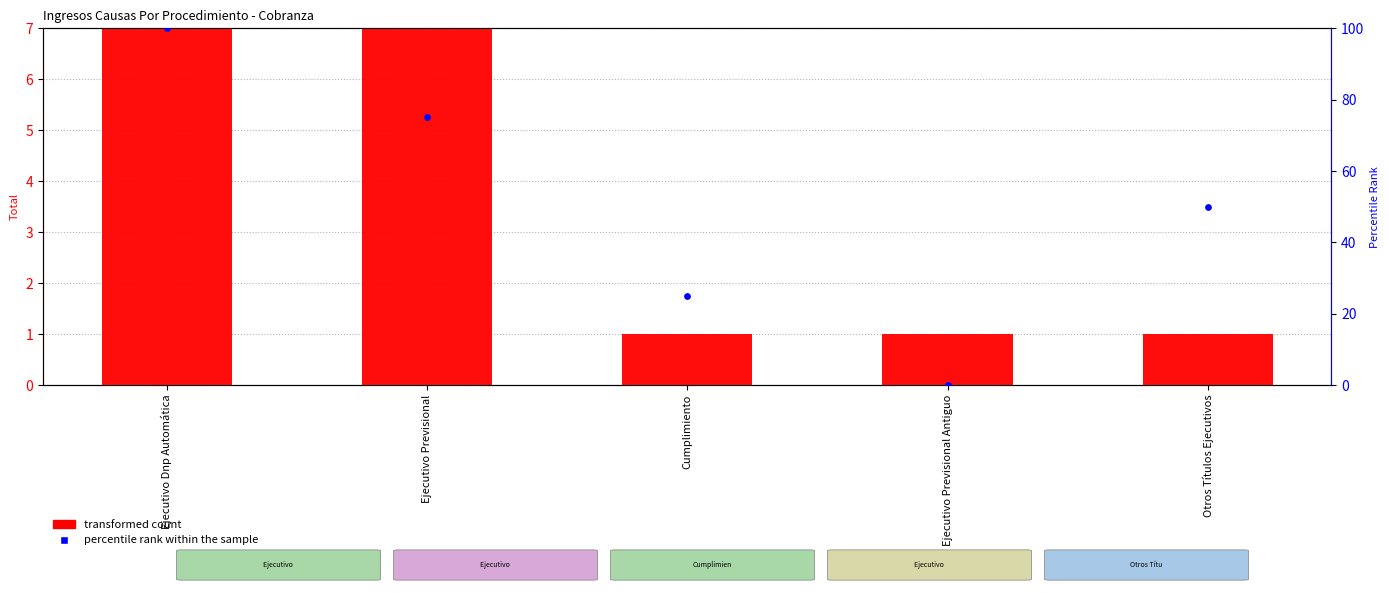

Which series has the largest total across all categories?

percentile rank within the sample